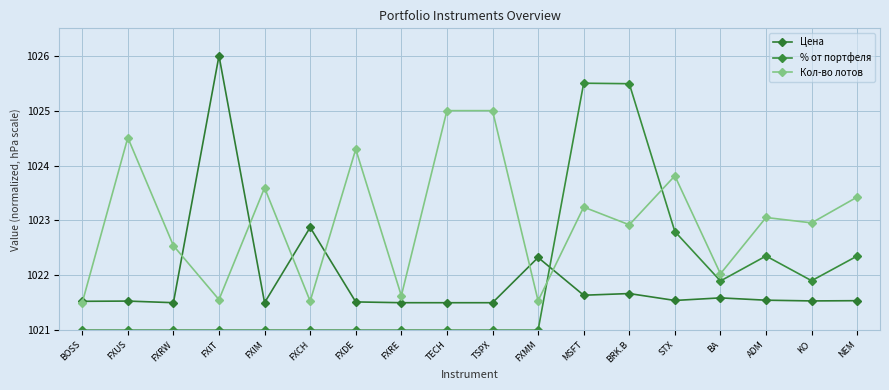

How many lines are shown in the chart?

3